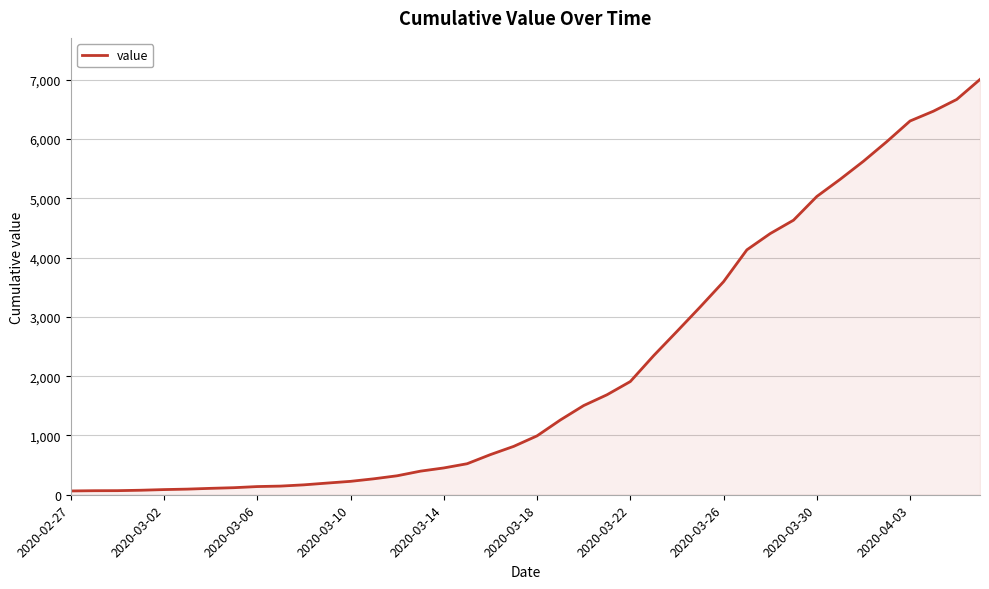

What is the greatest value displayed?

7004